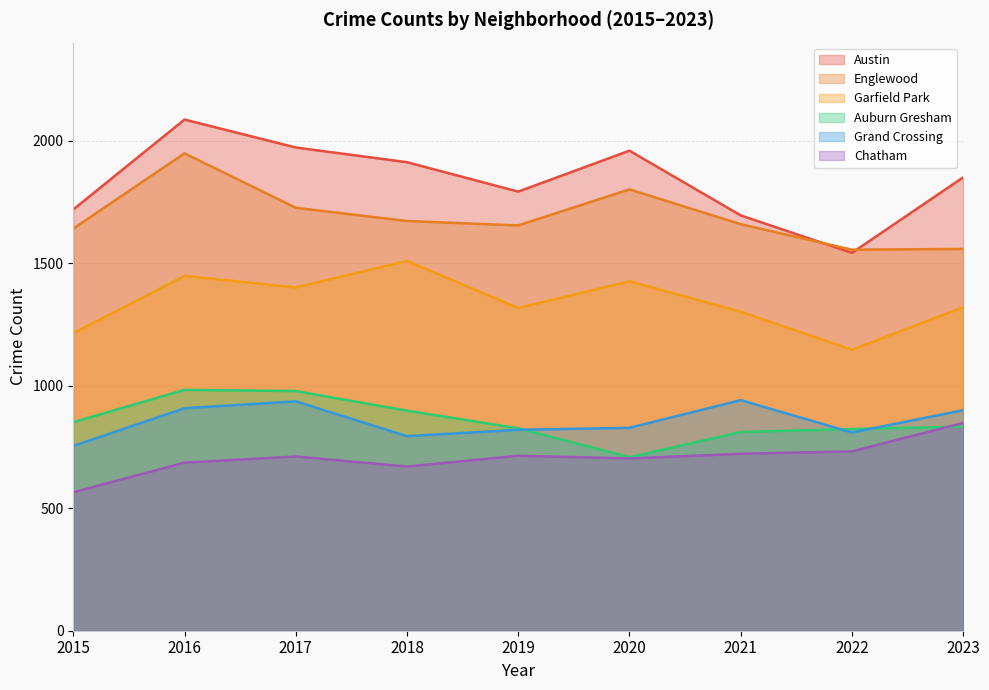

How many lines are shown in the chart?

6